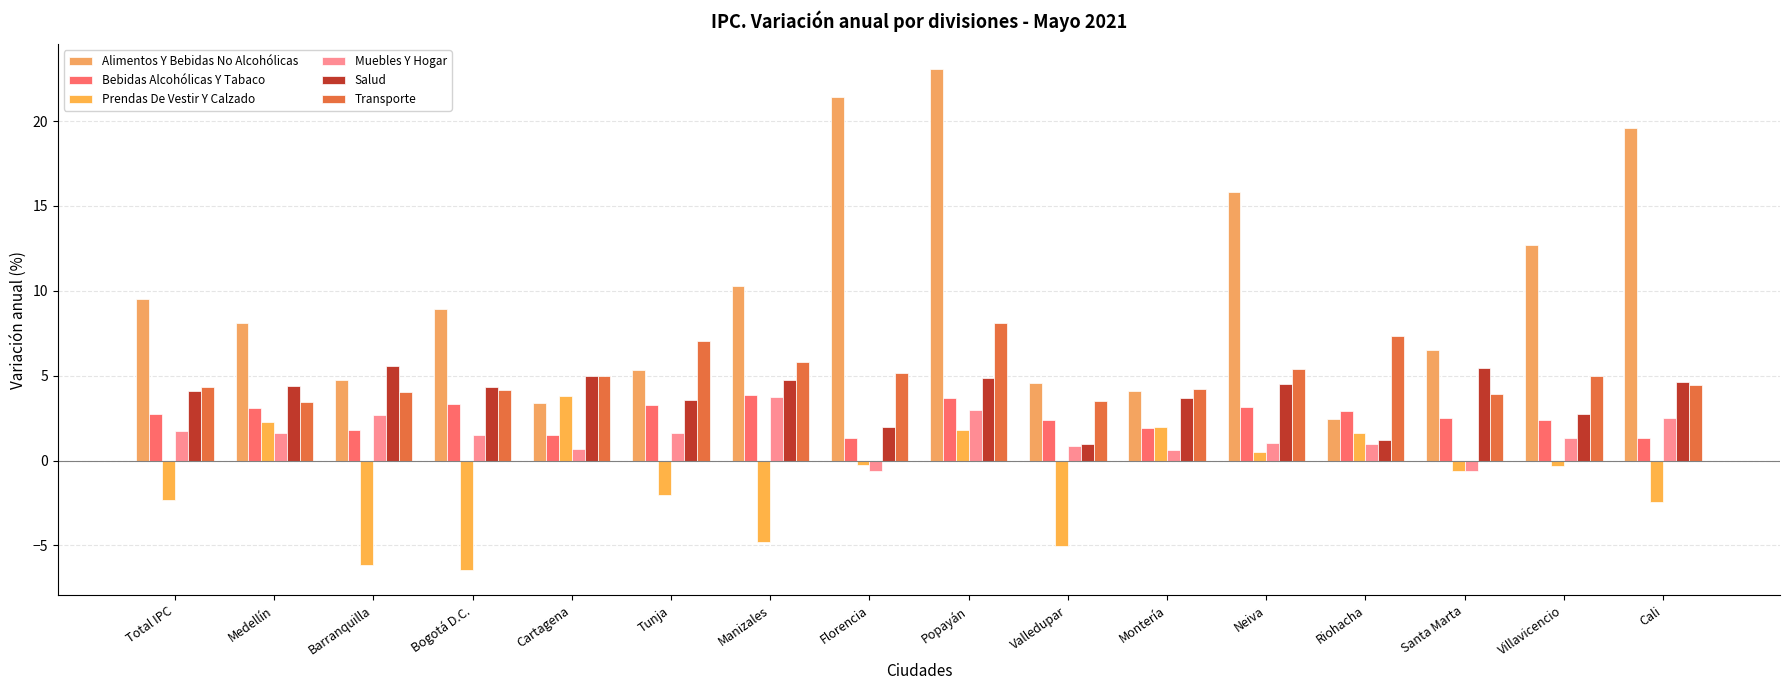

Count the number of data series in this chart.

6